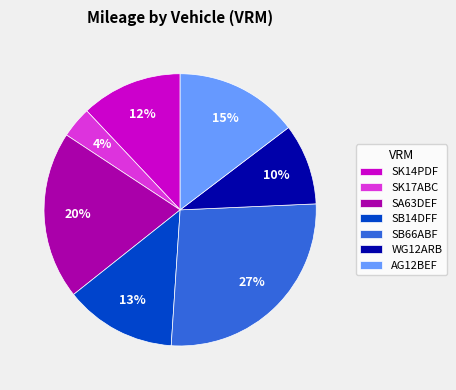

To the nearest percent, what is the difference between the SK17ABC and SK14PDF slice percentages?

8%